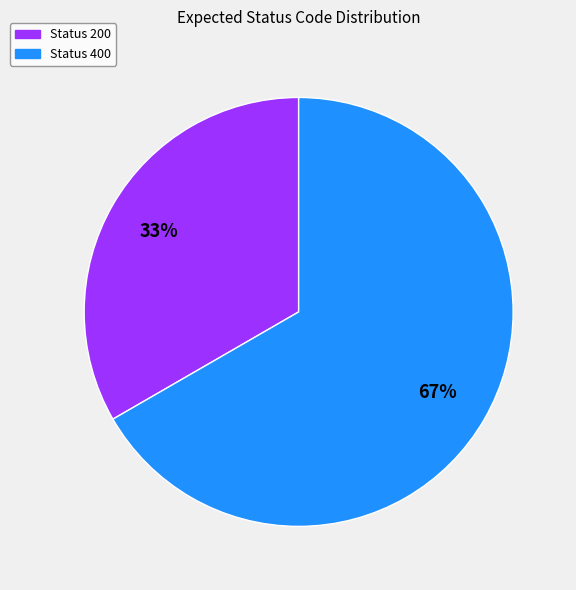

Count the number of slices in the pie.

2